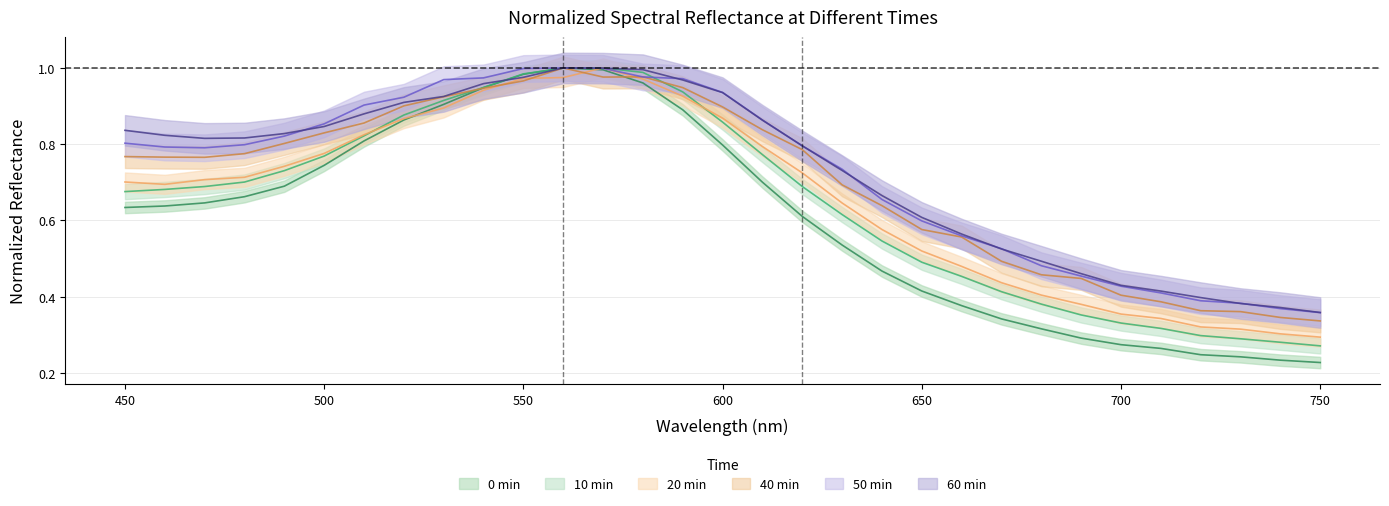

What is the average value of the 15 20min_normalized series?

0.7